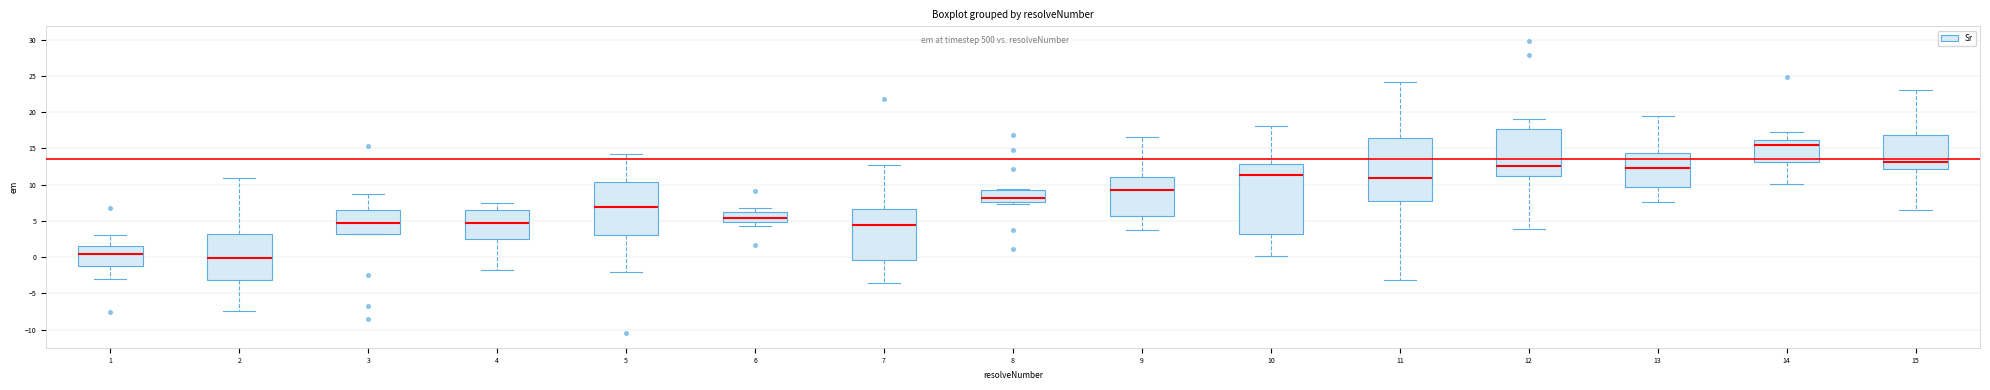

Where does the upper whisker of the box at x = 6 end on the y-axis? The values are not printed on the chart, so give them approximately, as read against the axis.

7.0